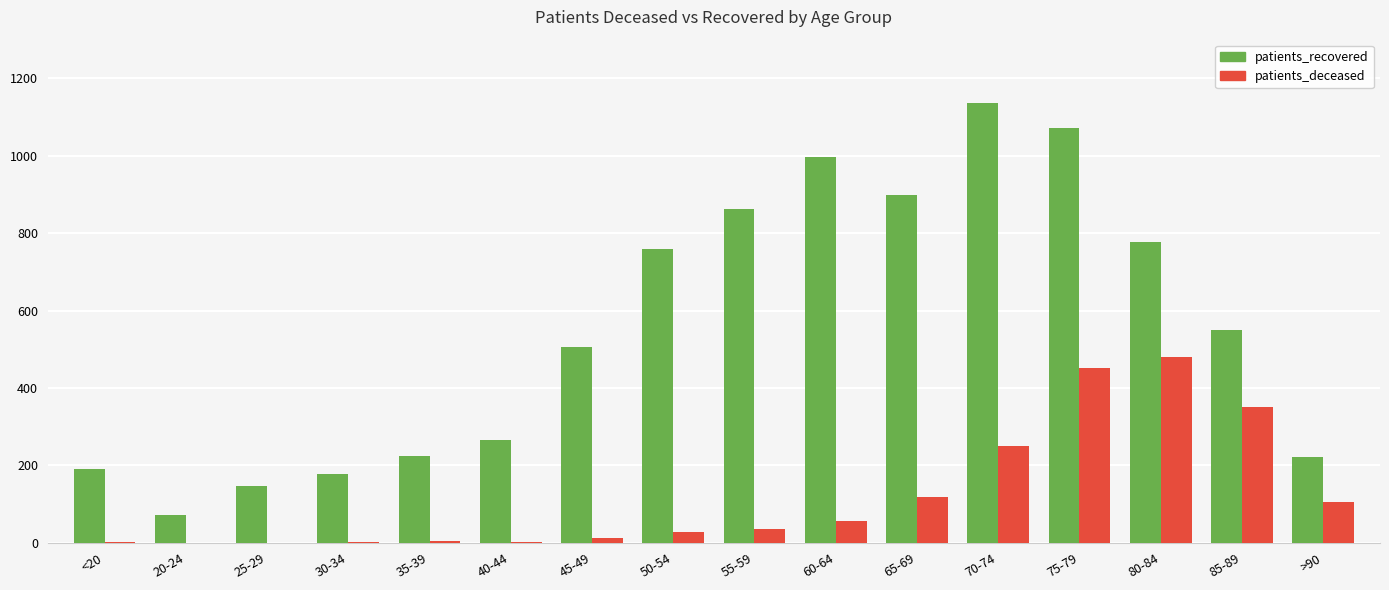

Is the value of patients_deceased at 45-49 greater than the value of patients_recovered at 20-24?

No